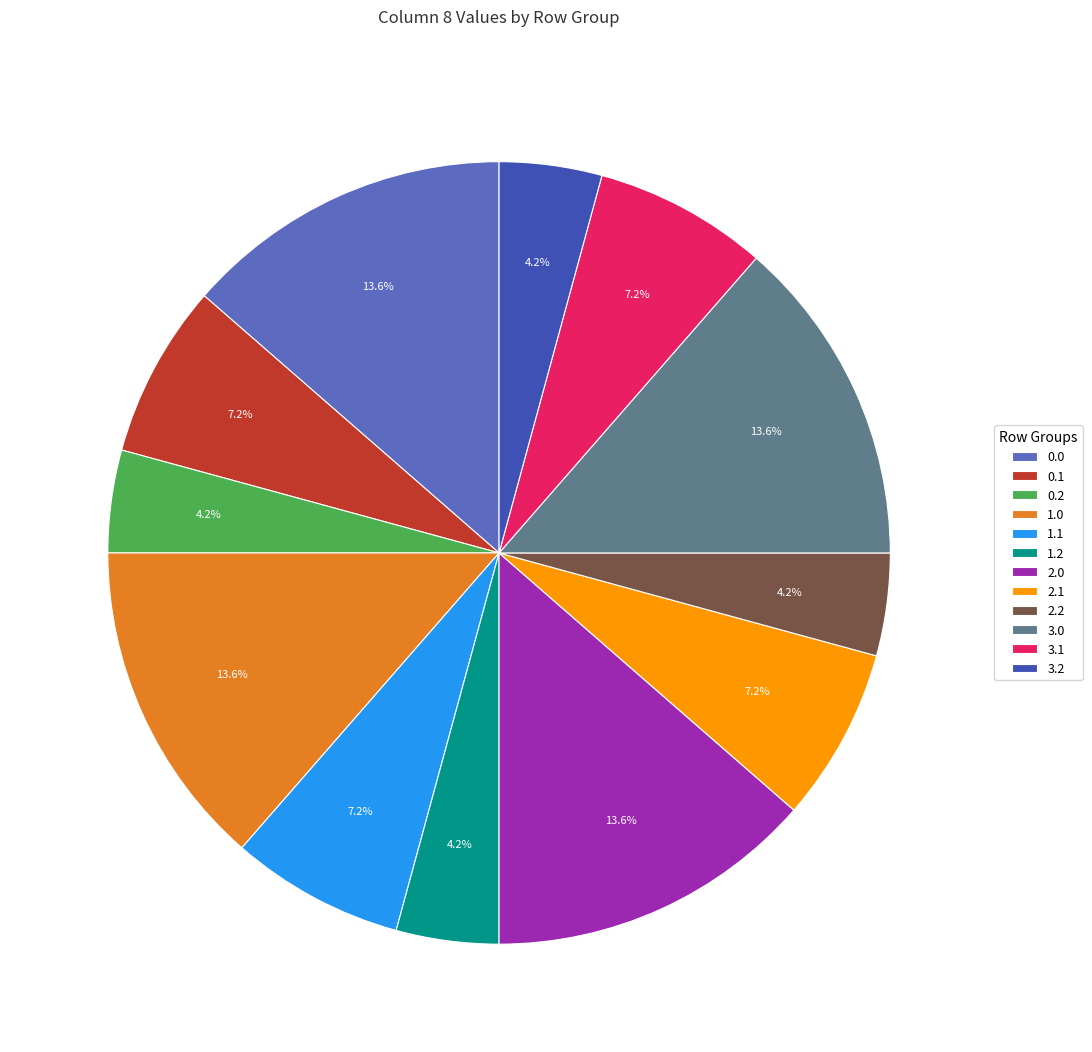

To the nearest percent, what is the average slice percentage?

8%